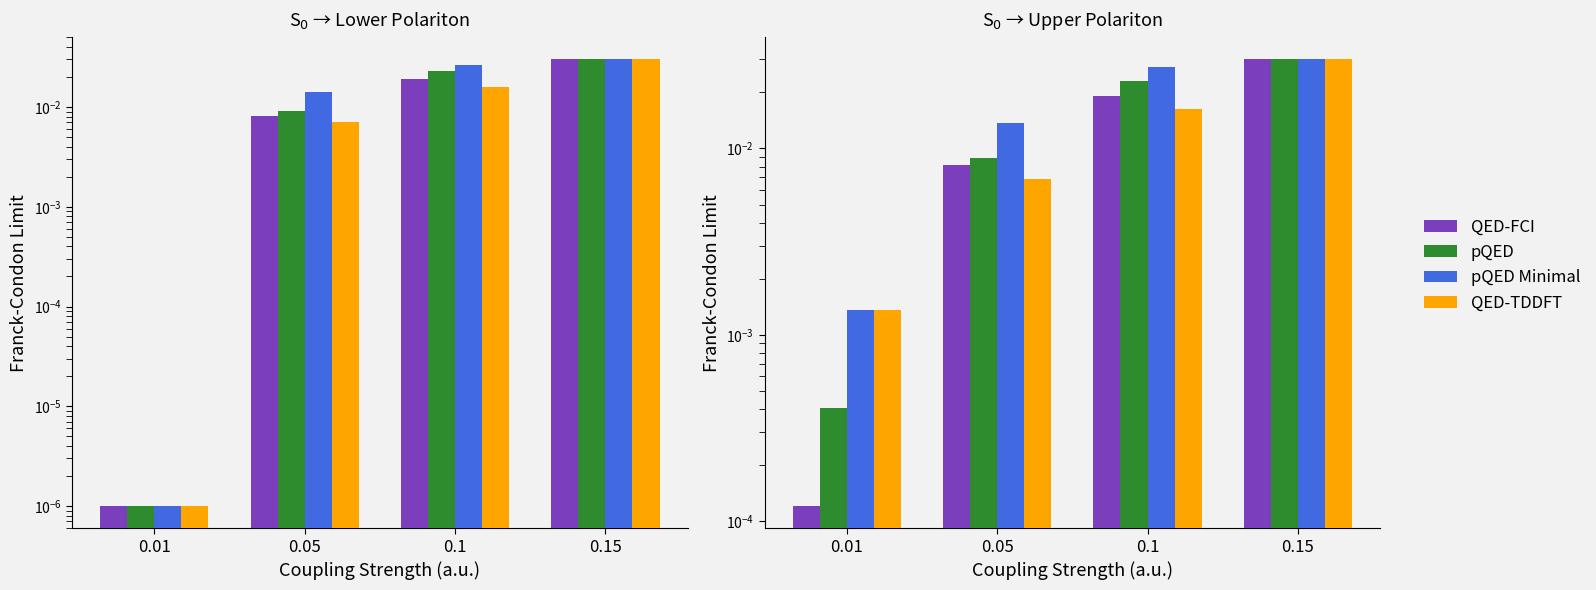

List the series in order of their peak value, highest first.

QED-FCI, pQED, pQED Minimal, QED-TDDFT